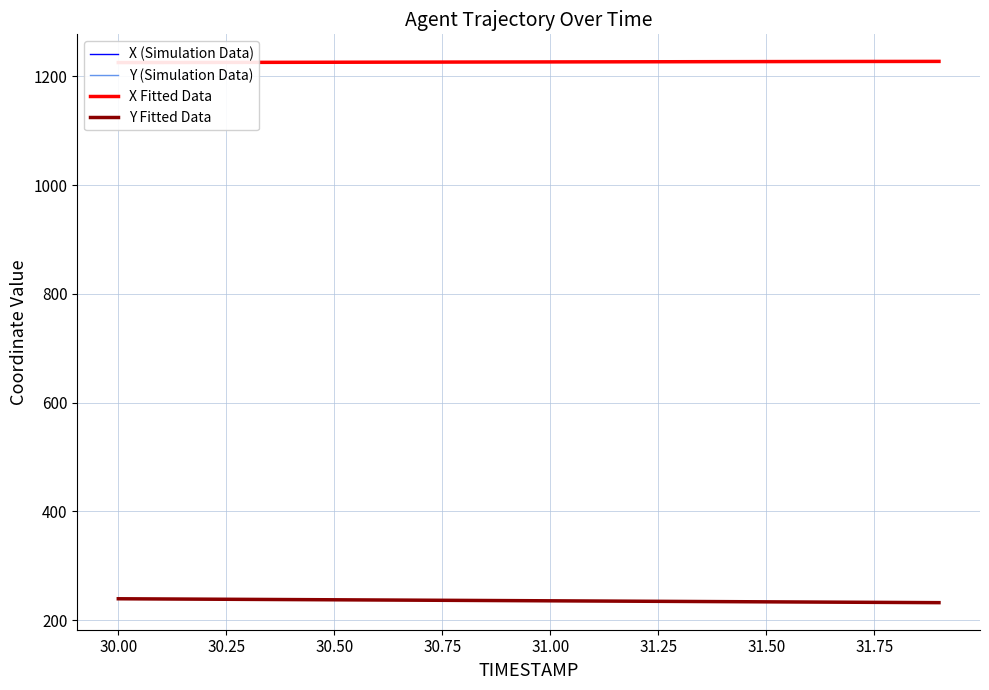

What is the highest value of the Y (Simulation Data) series?

239.5